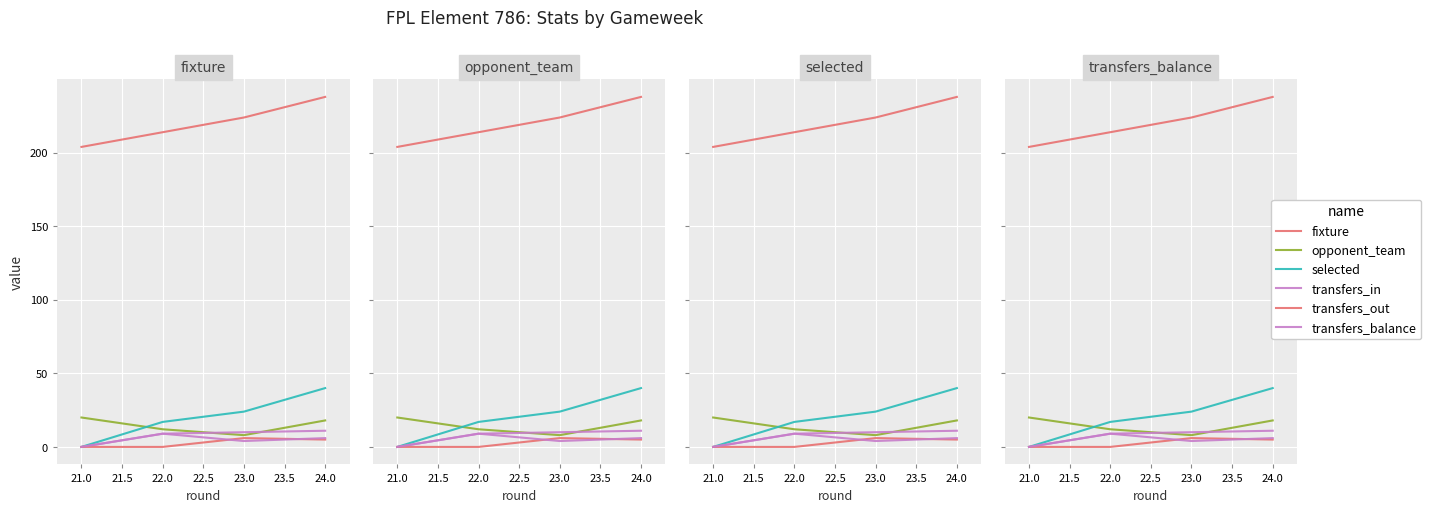

Which series changed the most between 21.0 and 24.0?

selected